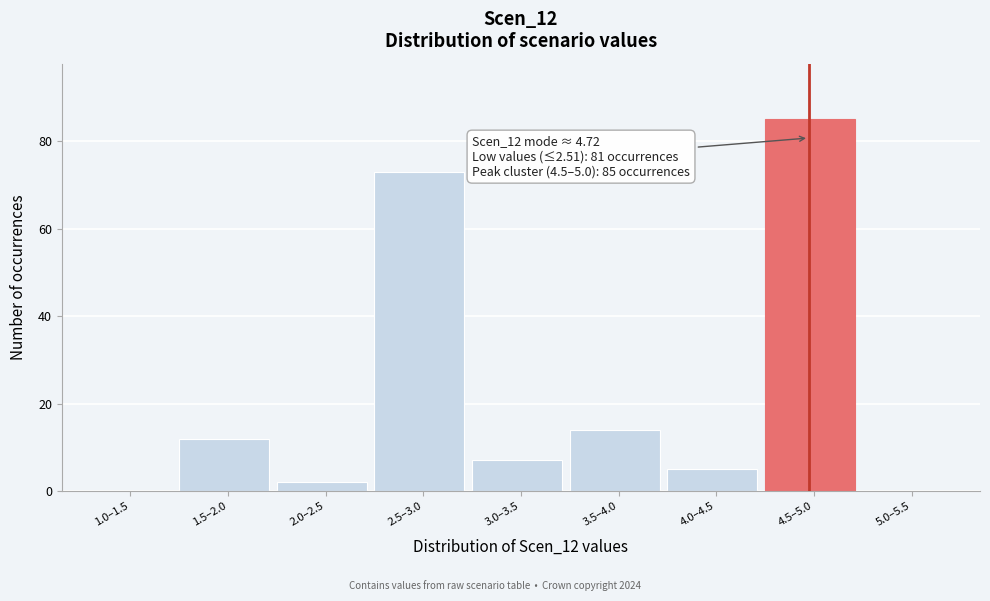

Reading left to right, extract all data points from this chart.

1.0–1.5=0	1.5–2.0=12	2.0–2.5=2	2.5–3.0=73	3.0–3.5=7	3.5–4.0=14	4.0–4.5=5	4.5–5.0=85	5.0–5.5=0